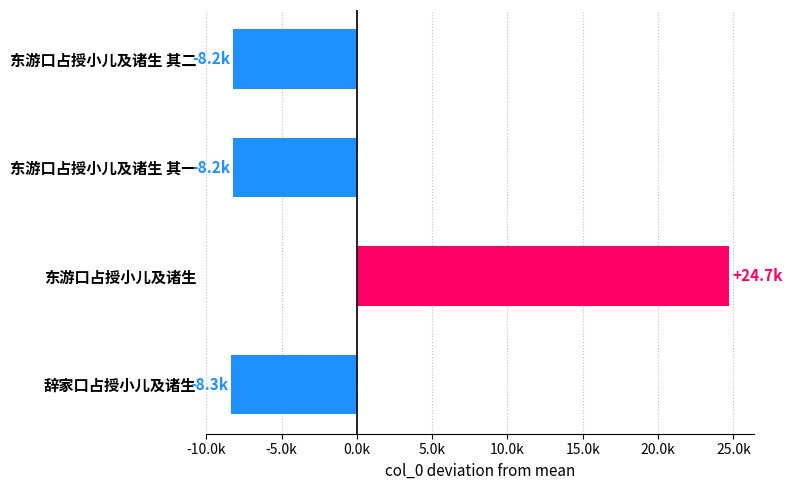

How many values are above zero?

1